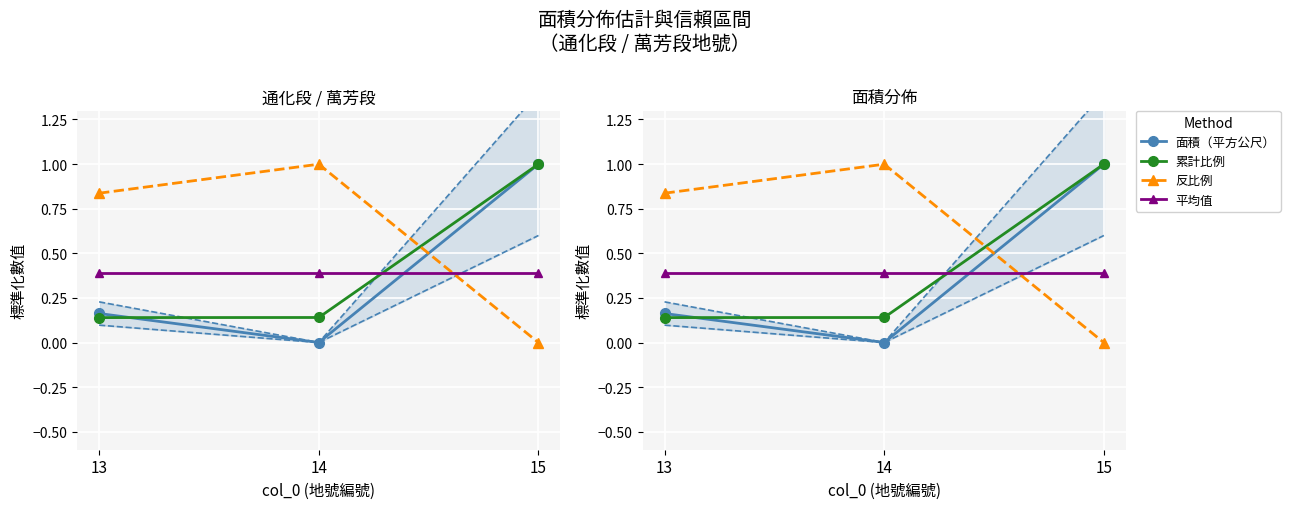

Rank the categories by 面積（平方公尺） value from highest to lowest.

15, 13, 14